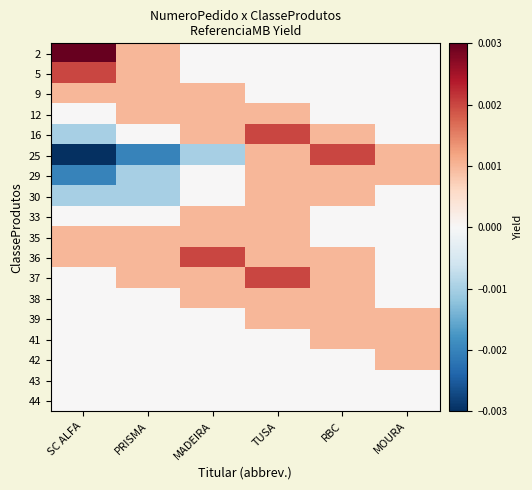

Rank the series at PRISMA from lowest to highest value.

25, 29, 30, 16, 33, 38, 39, 41, 42, 43, 44, 2, 5, 9, 12, 35, 36, 37